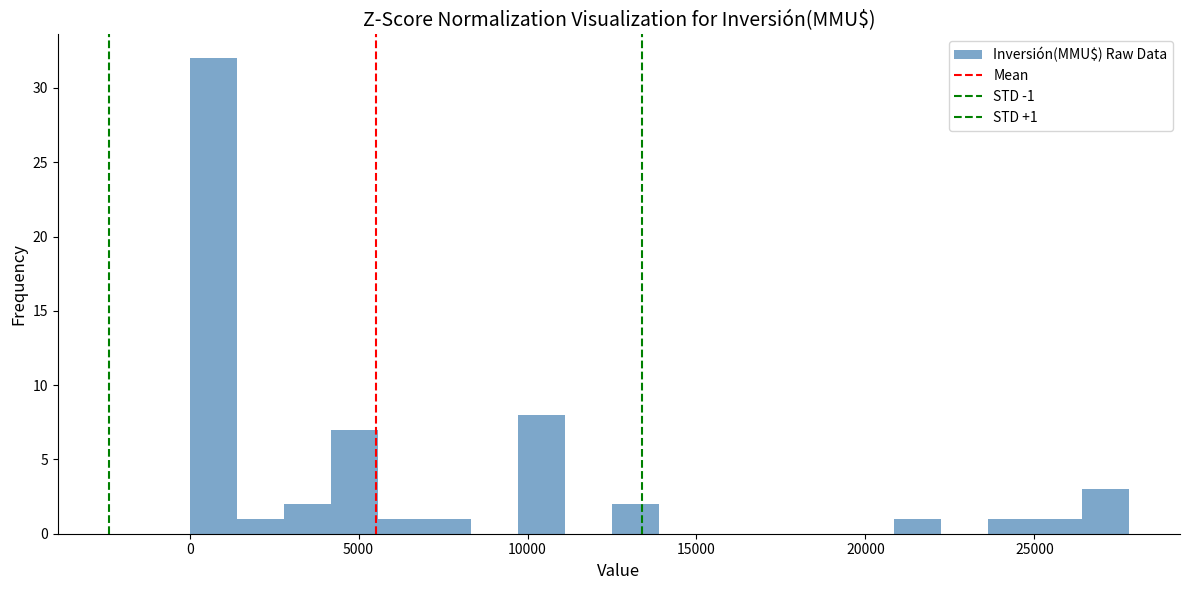

Read against the x-axis, roughly where is the centre of the tallest bar?

500